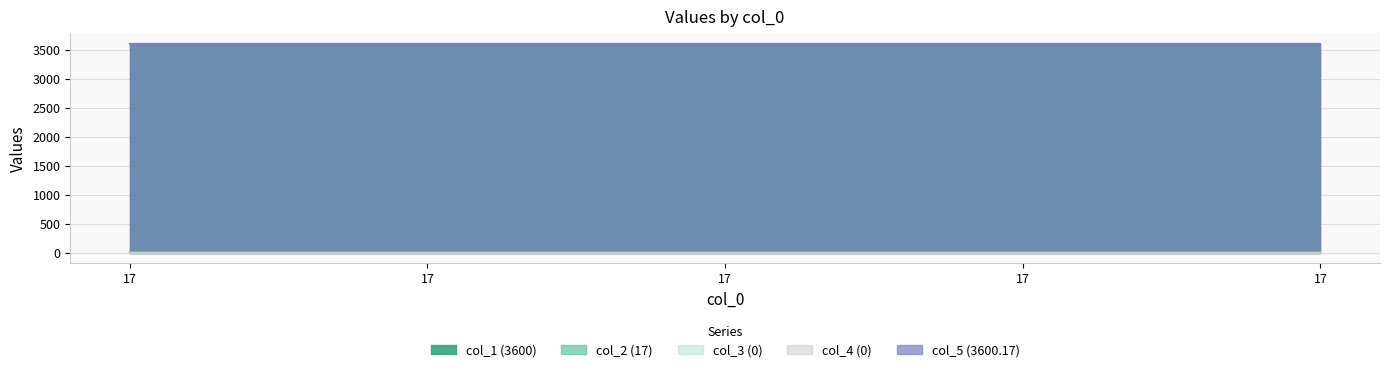

What is the average value of the col_5 series?

3600.2